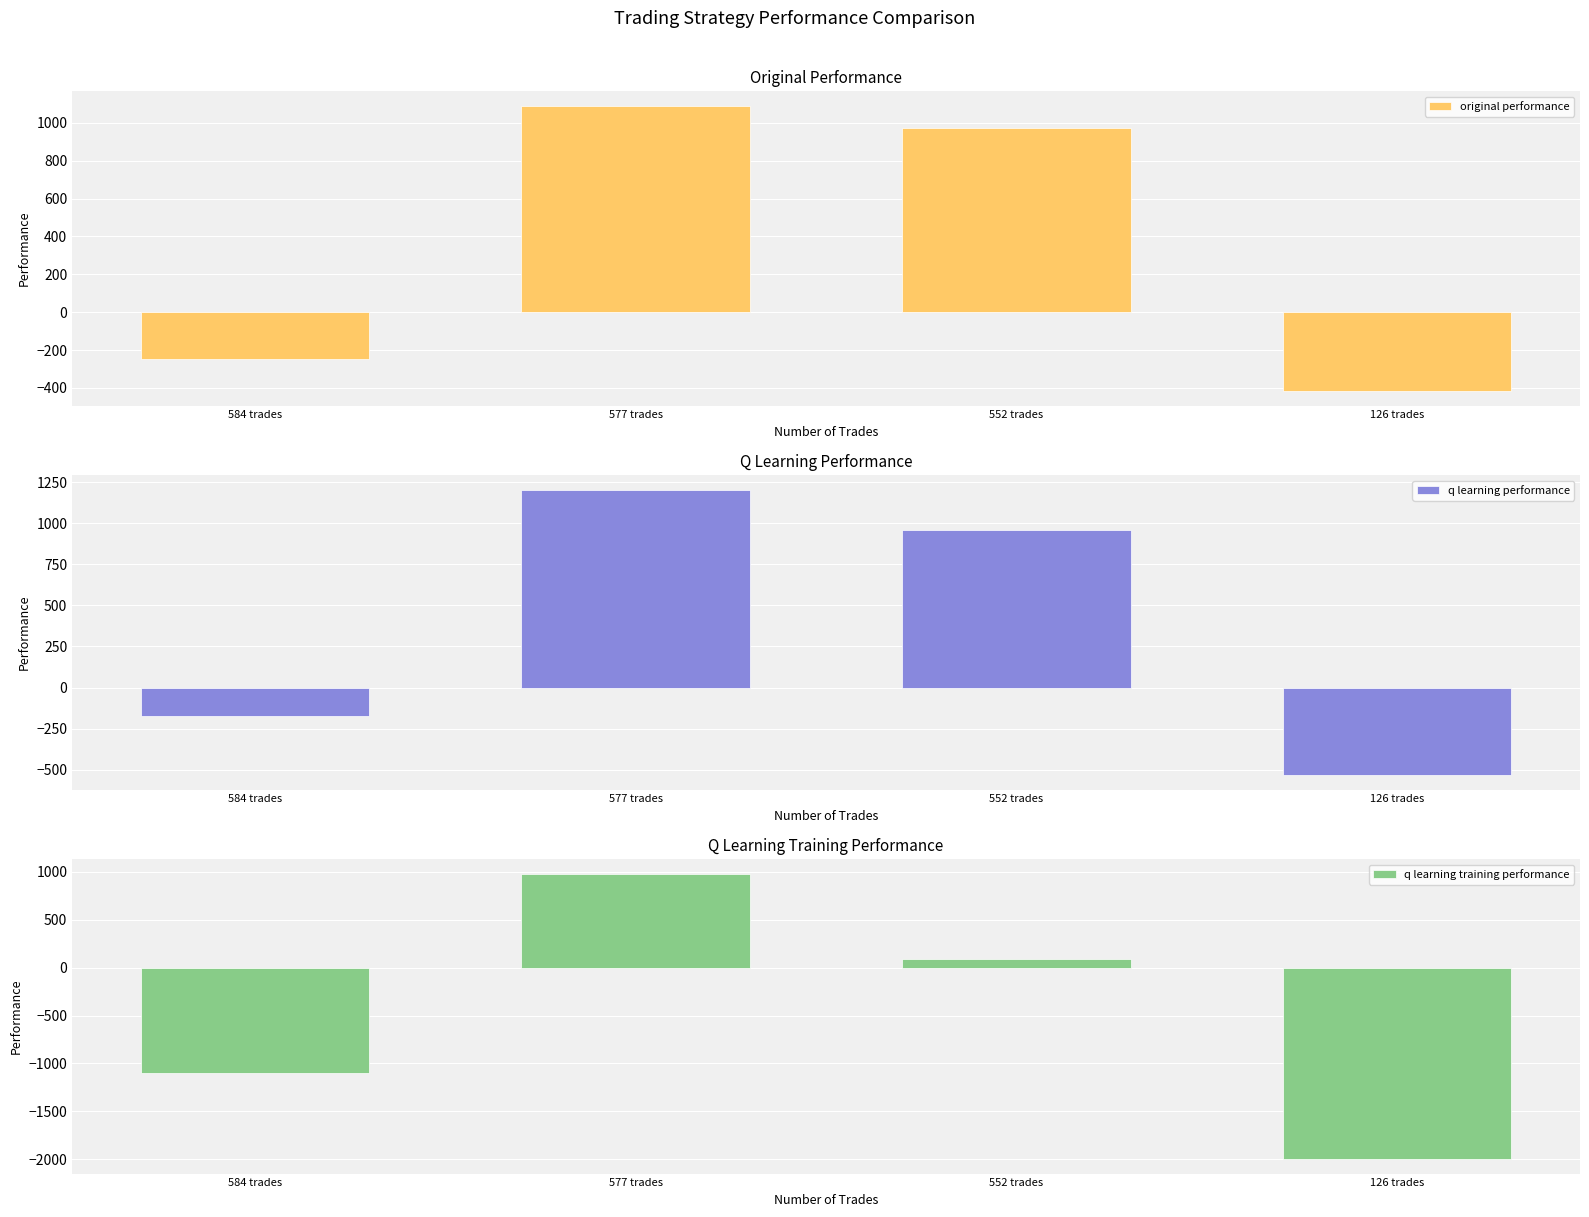

How many values in q learning performance are below zero?

2